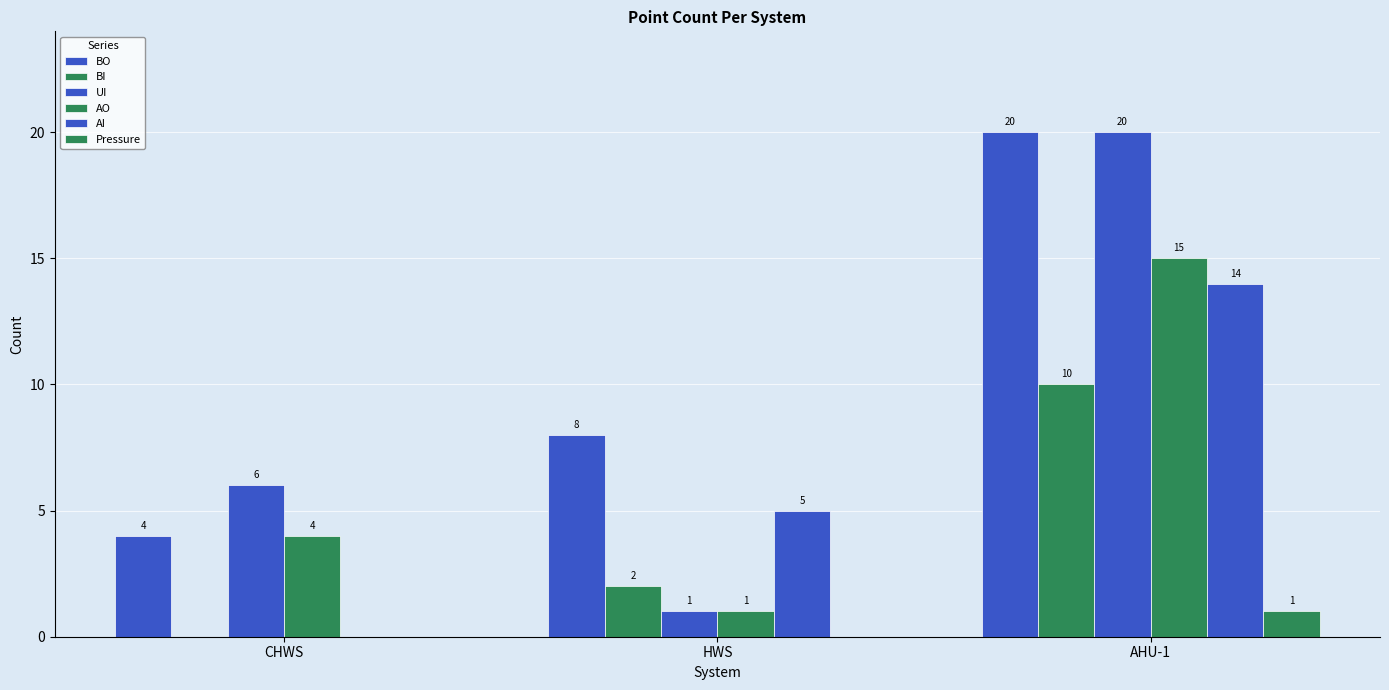

Where is AI nearest to the value 7?

HWS